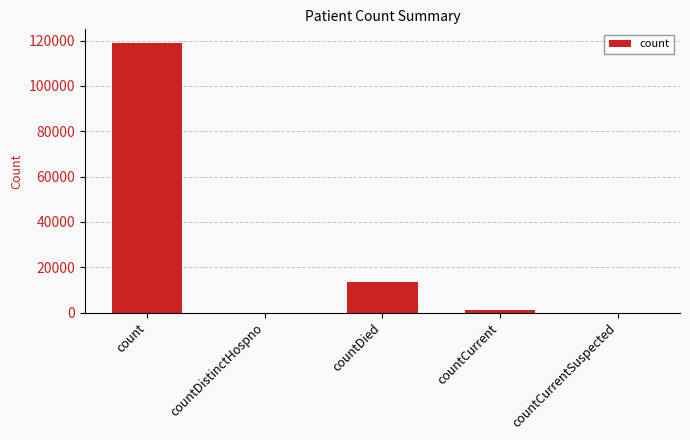

Does the chart contain stacked bars?

No